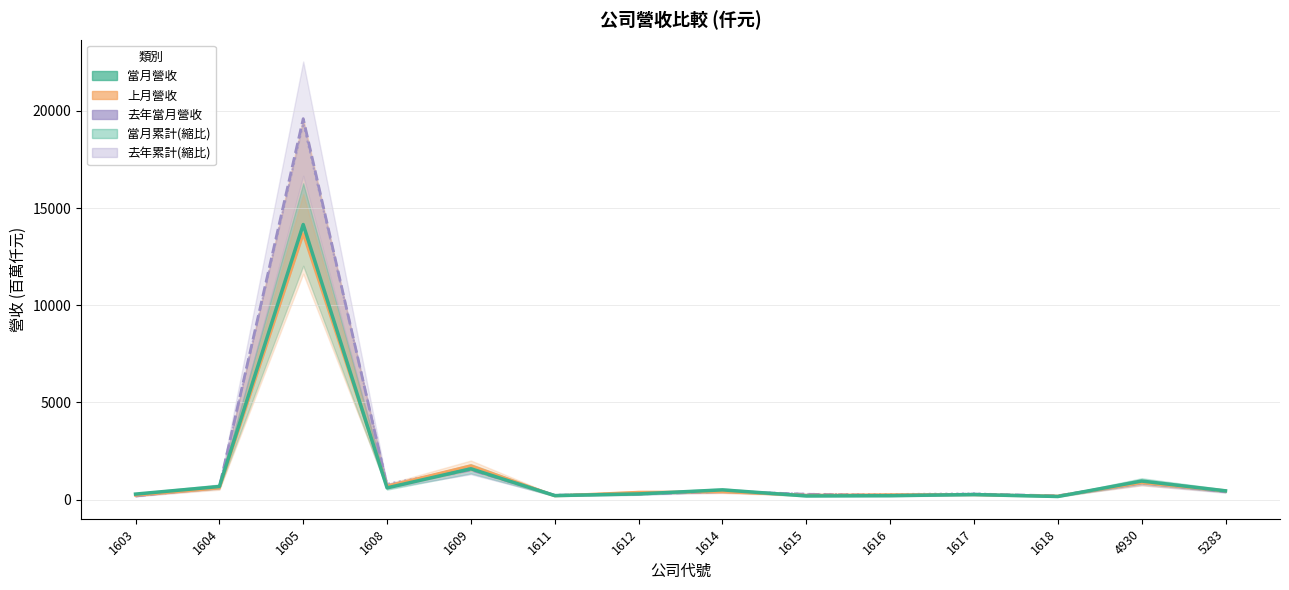

What is the difference between the maximum and minimum values in the 去年當月營收 series?

19424.1